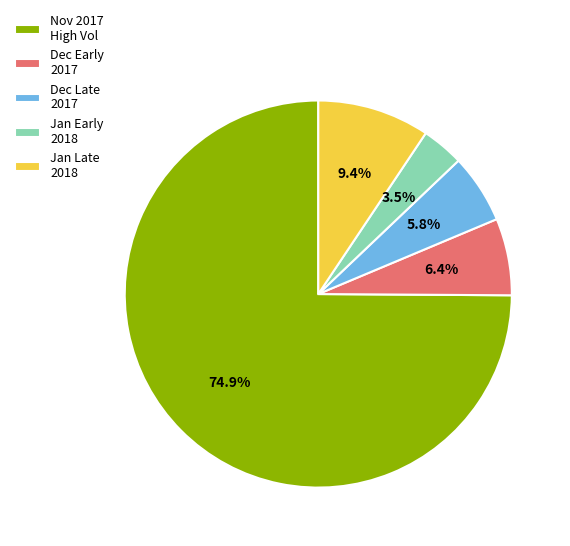

Which has a higher value, Nov 2017 High Vol or Jan Early 2018?

Nov 2017 High Vol